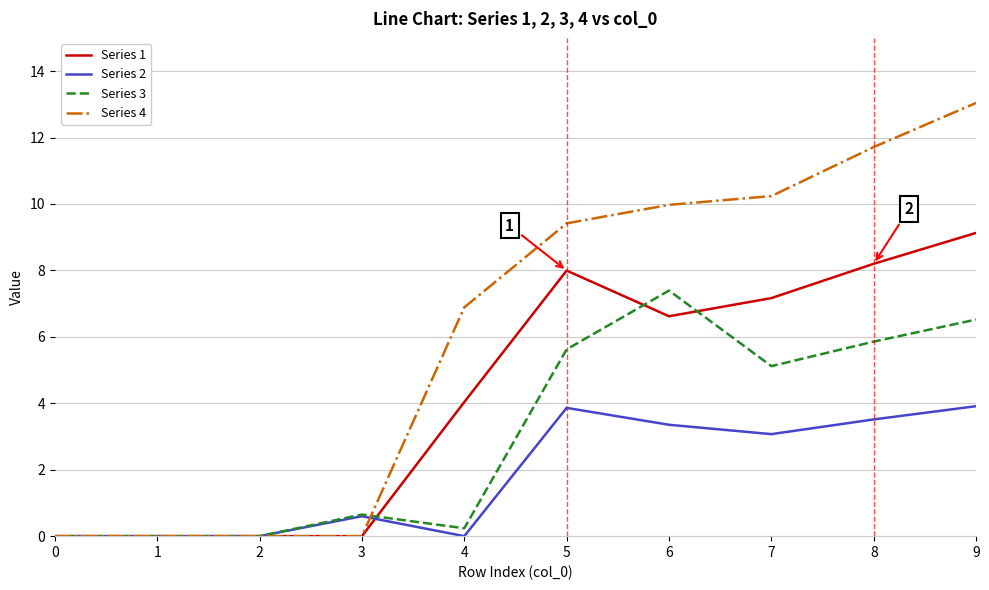

Is it true that Series 1 equals 10.7 at 6?

False